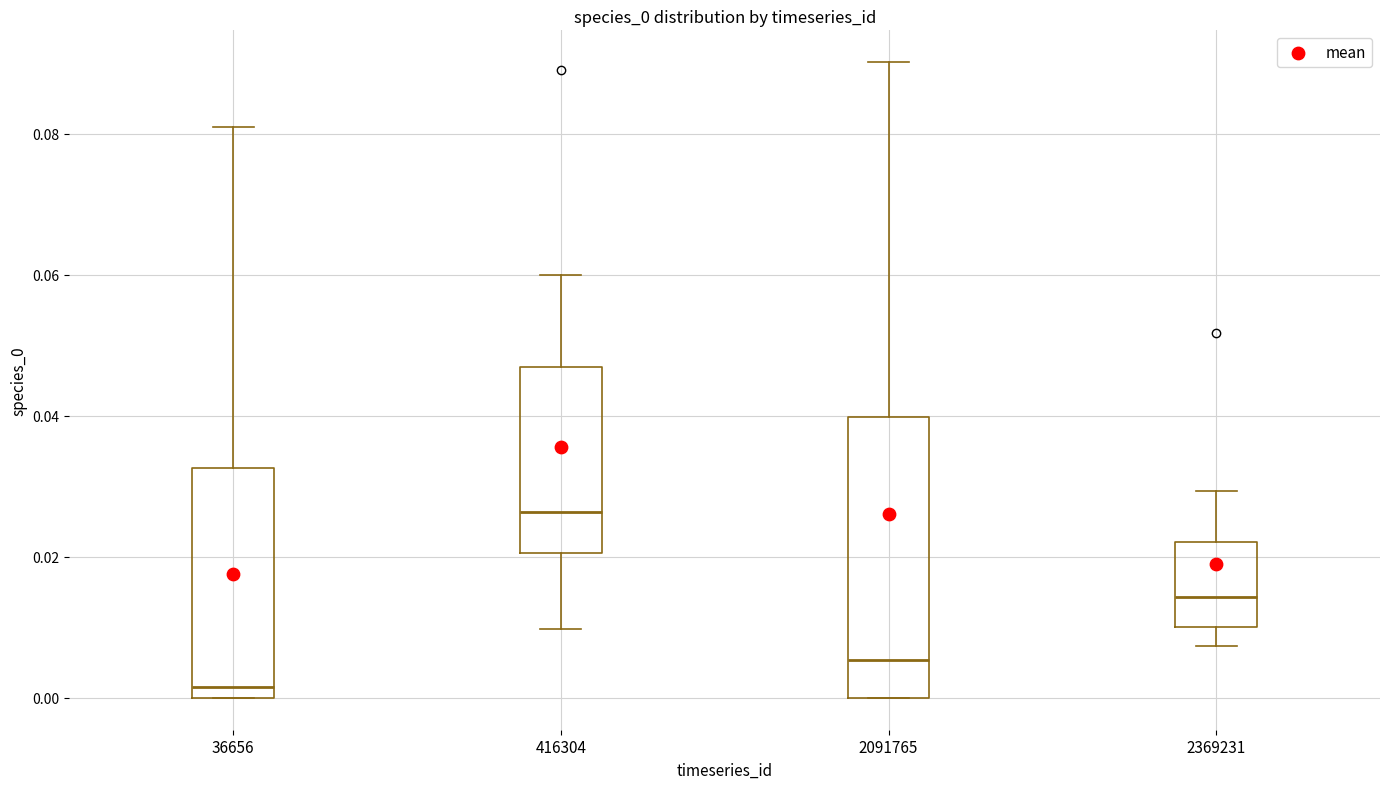

Comparing the boxes themselves (not the whiskers), which one is the tallest?

2091765